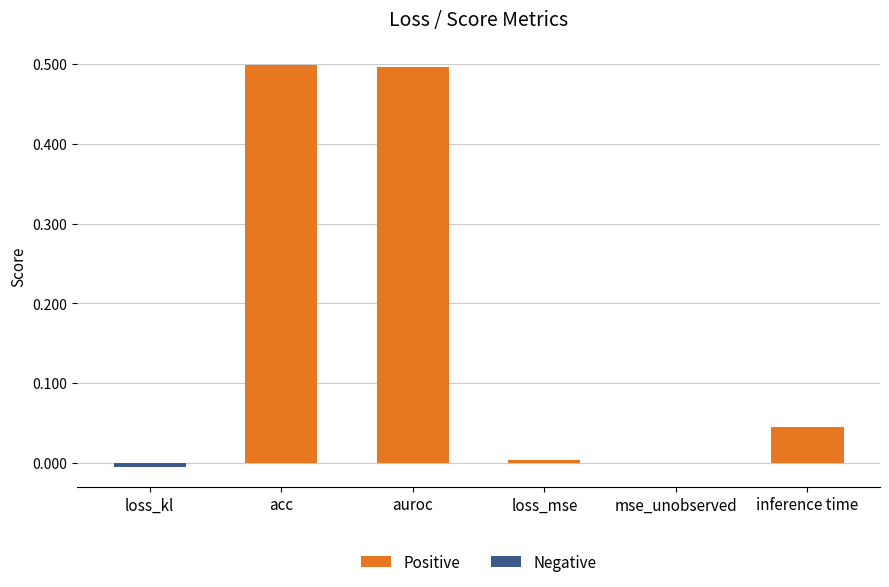

Reading left to right, list all the values displayed in this chart.

Positive: 0.0	0.5	0.5	0.0	0.0	0.0
Negative: -0.0	0.0	0.0	0.0	0.0	0.0